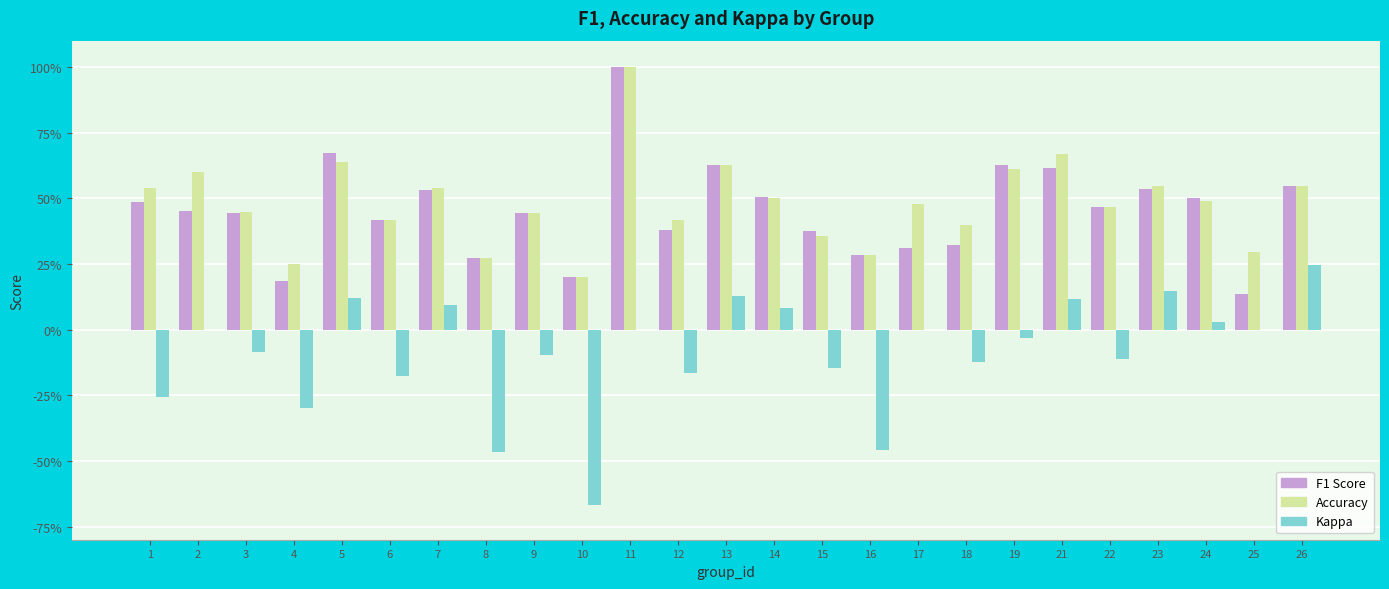

Reading left to right, transcribe all the data shown in this chart.

f1: 0.5	0.5	0.4	0.2	0.7	0.4	0.5	0.3	0.4	0.2	1.0	0.4	0.6	0.5	0.4	0.3	0.3	0.3	0.6	0.6	0.5	0.5	0.5	0.1	0.5
accuracy: 0.5	0.6	0.4	0.2	0.6	0.4	0.5	0.3	0.4	0.2	1.0	0.4	0.6	0.5	0.4	0.3	0.5	0.4	0.6	0.7	0.5	0.5	0.5	0.3	0.5
kappa: -0.3	0.0	-0.1	-0.3	0.1	-0.2	0.1	-0.5	-0.1	-0.7	0.0	-0.2	0.1	0.1	-0.1	-0.5	0.0	-0.1	-0.0	0.1	-0.1	0.1	0.0	0.0	0.2